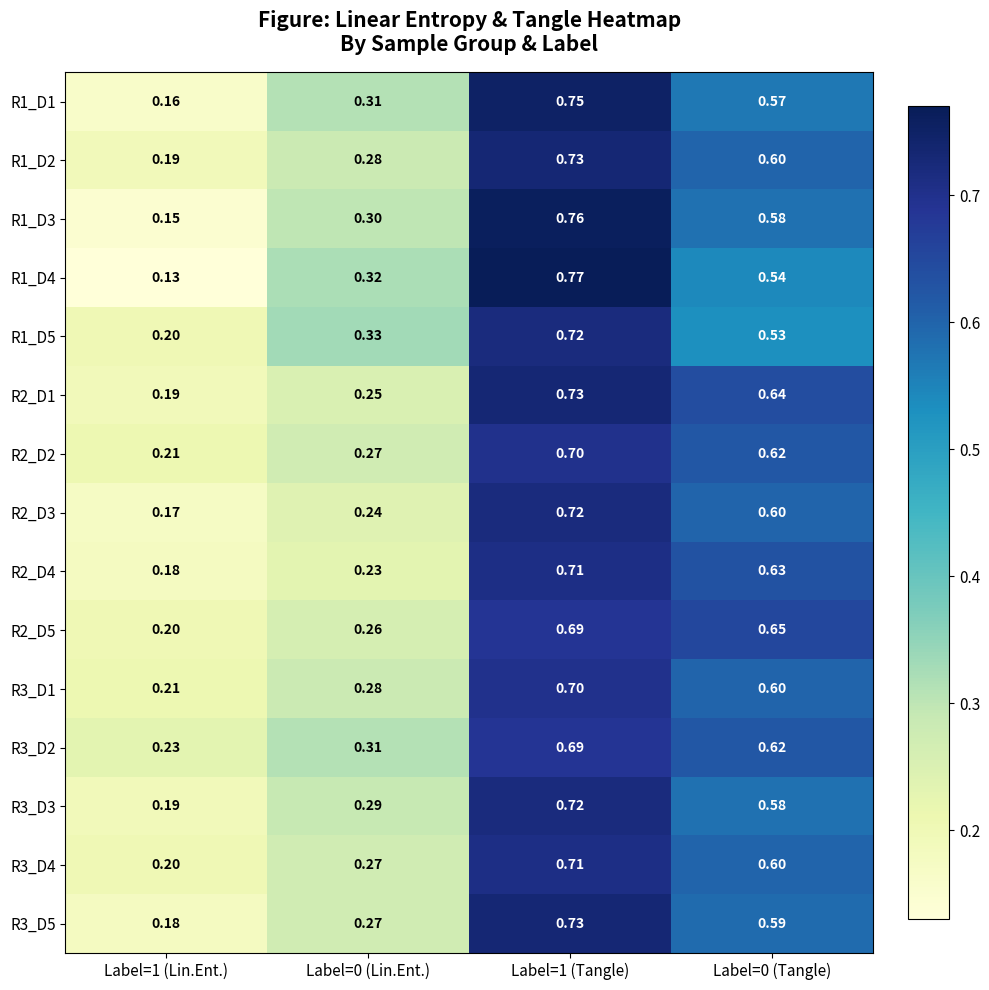

Is the value of R1_D1 at Label=0 (Tangle) greater than the value of R3_D3 at Label=1 (Lin.Ent.)?

Yes